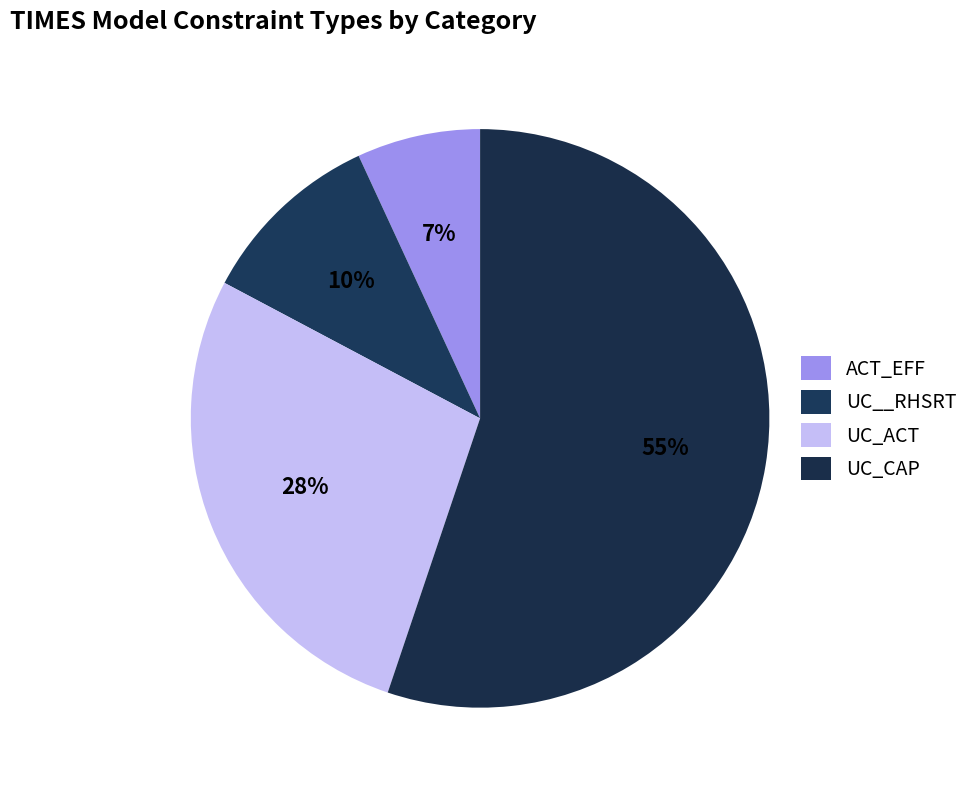

Count the number of slices in the pie.

4